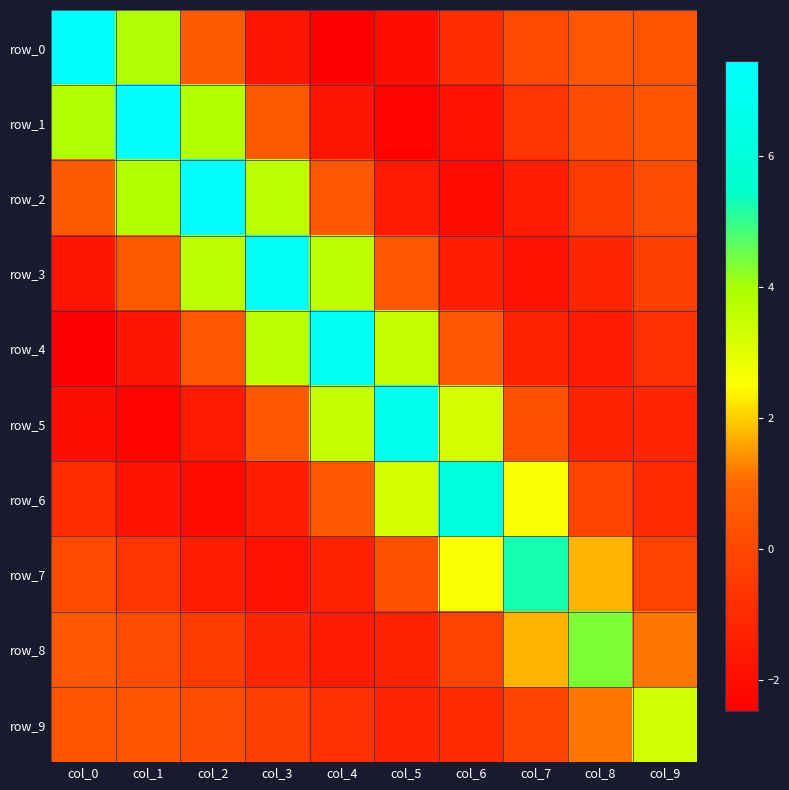

How many categories are shown in the chart?

10